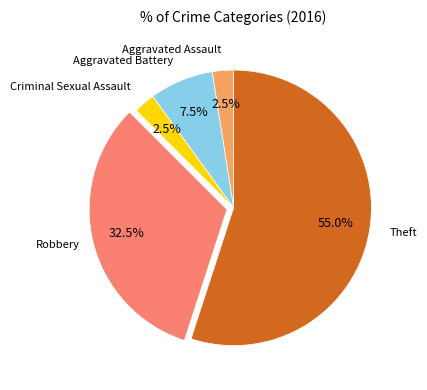

Is there any slice that represents more than half of the pie?

Yes